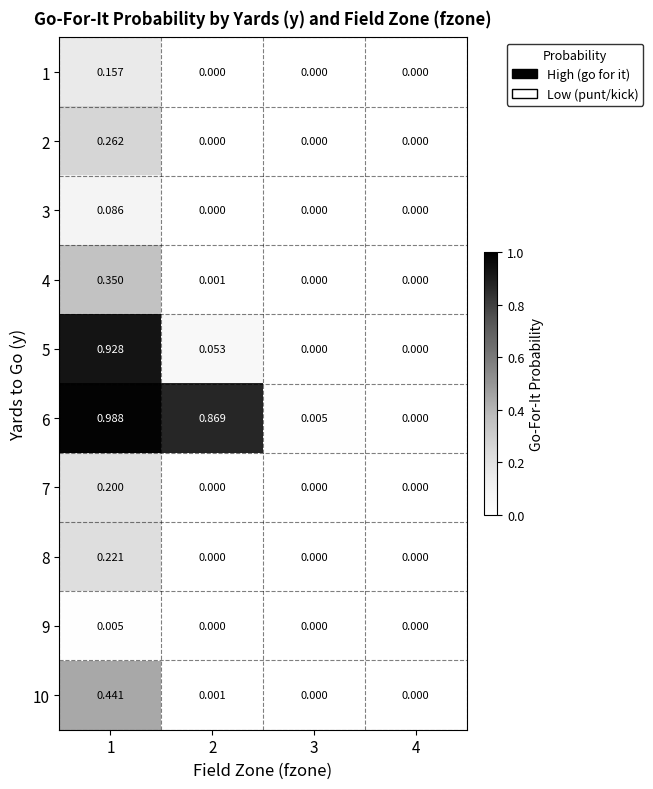

At 1, list the series in order from smallest to largest.

9, 3, 1, 7, 8, 2, 4, 10, 5, 6